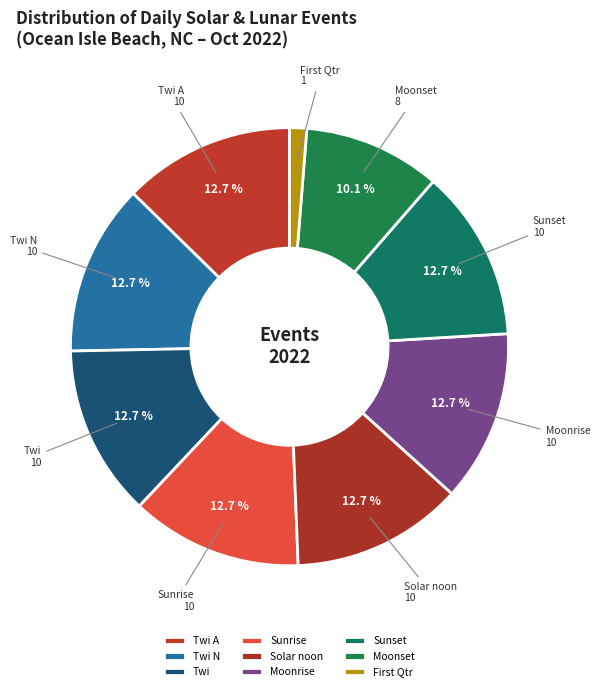

Which has a higher value, Moonset or Sunrise?

Sunrise